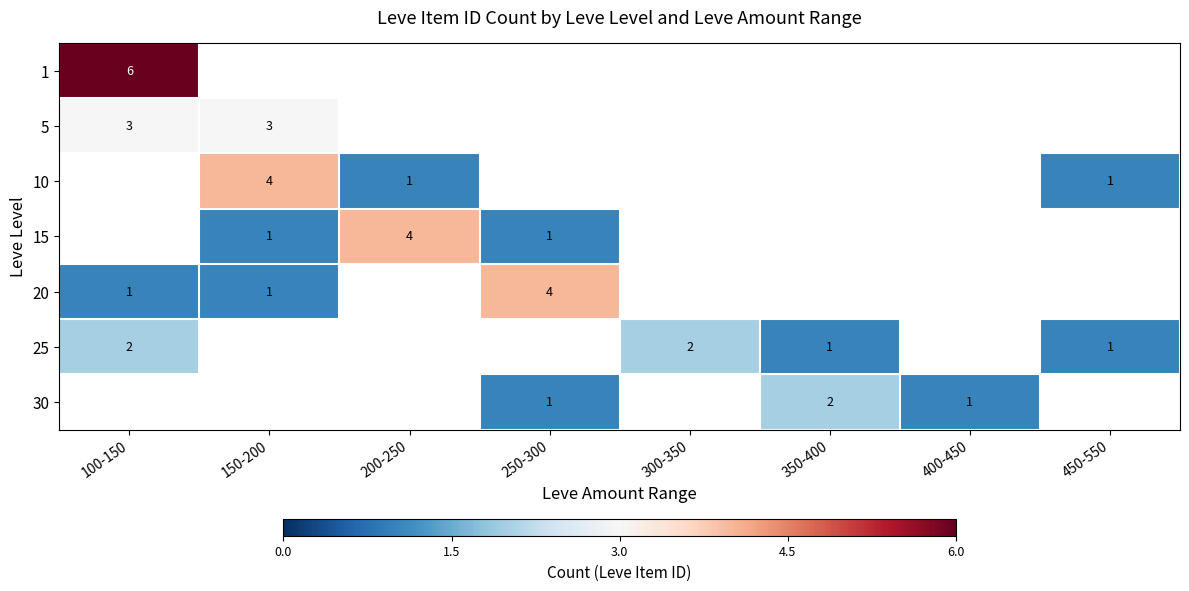

Which has a higher value, 300-350 or 350-400?

350-400